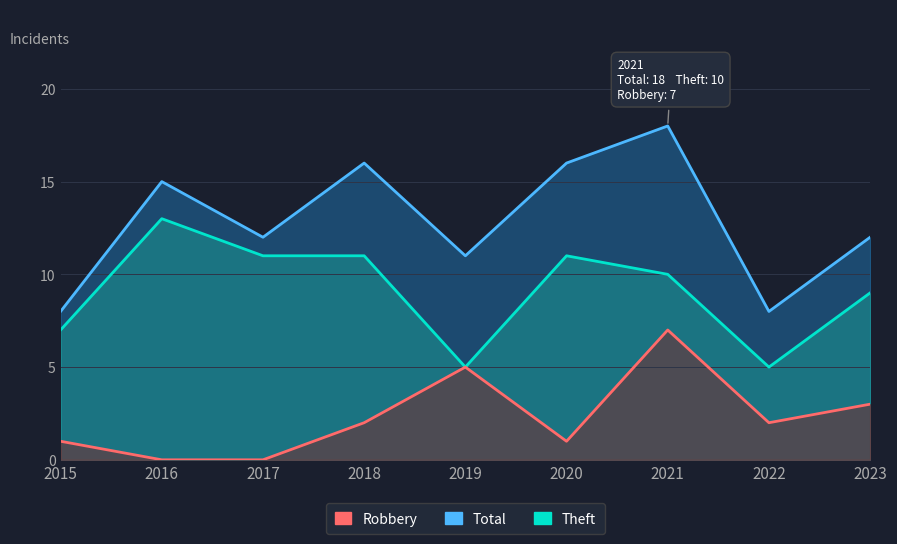

Rank the categories by Theft value from highest to lowest.

2016, 2017, 2018, 2020, 2021, 2023, 2015, 2019, 2022